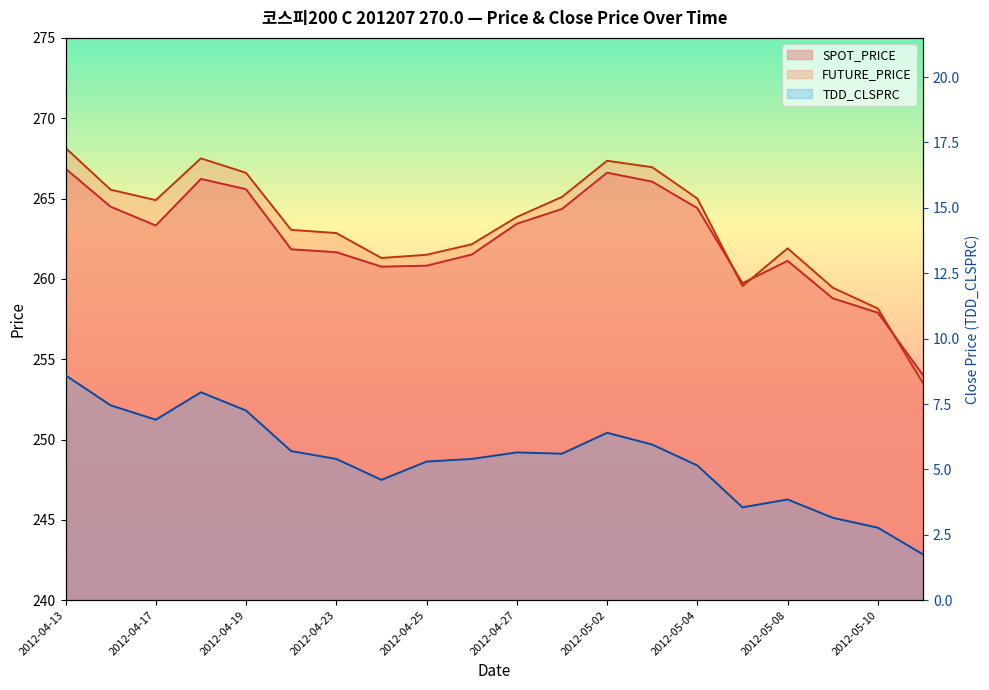

Rank the categories by TDD_CLSPRC value from highest to lowest.

2012-04-13, 2012-04-18, 2012-04-16, 2012-04-19, 2012-04-17, 2012-05-02, 2012-05-03, 2012-04-20, 2012-04-27, 2012-04-30, 2012-04-23, 2012-04-26, 2012-04-25, 2012-05-04, 2012-04-24, 2012-05-08, 2012-05-07, 2012-05-09, 2012-05-10, 2012-05-11